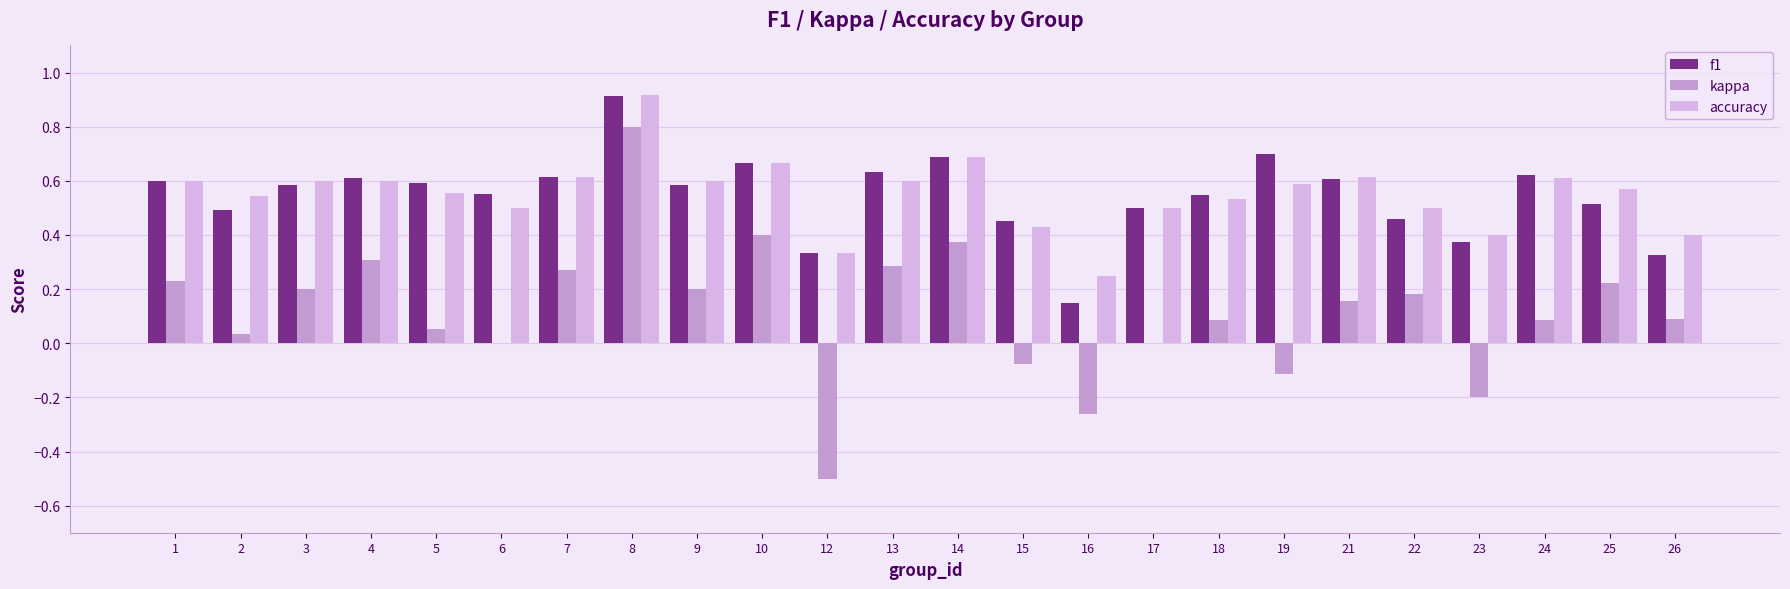

Does the chart contain stacked bars?

No